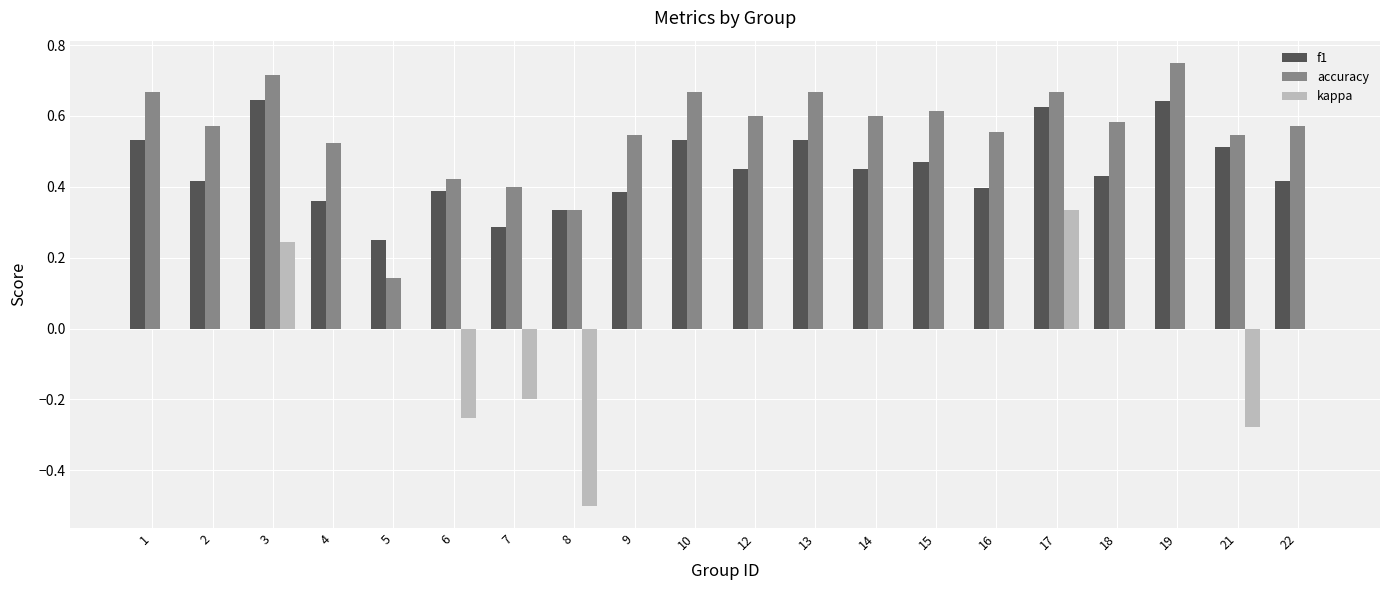

Between 6 and 15, which series saw the biggest shift?

kappa